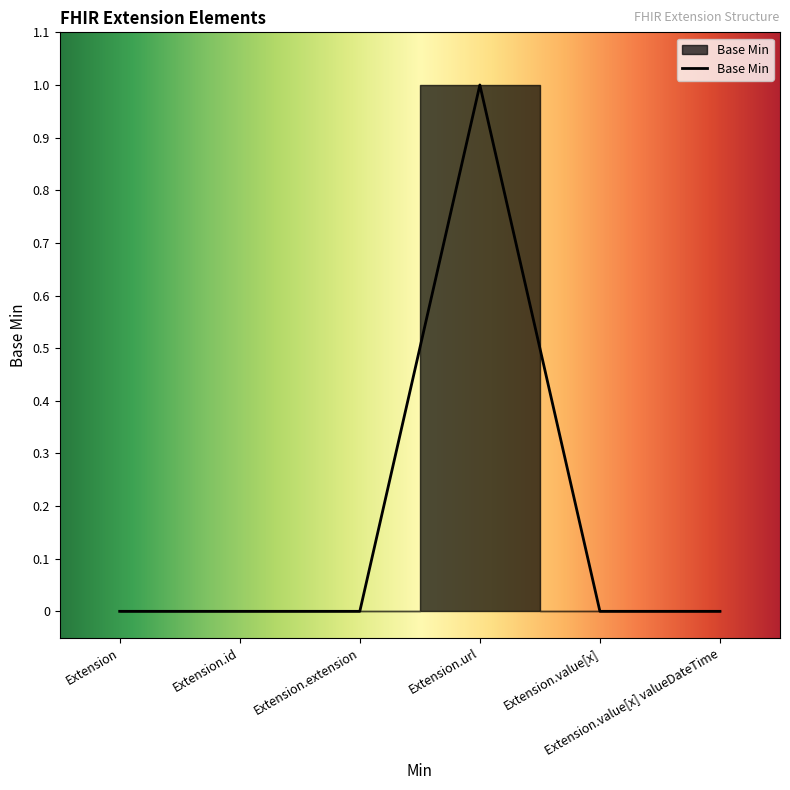

Reading left to right, extract all data points from this chart.

Extension=0	Extension.id=0	Extension.extension=0	Extension.url=1	Extension.value[x]=0	Extension.value[x] valueDateTime=0